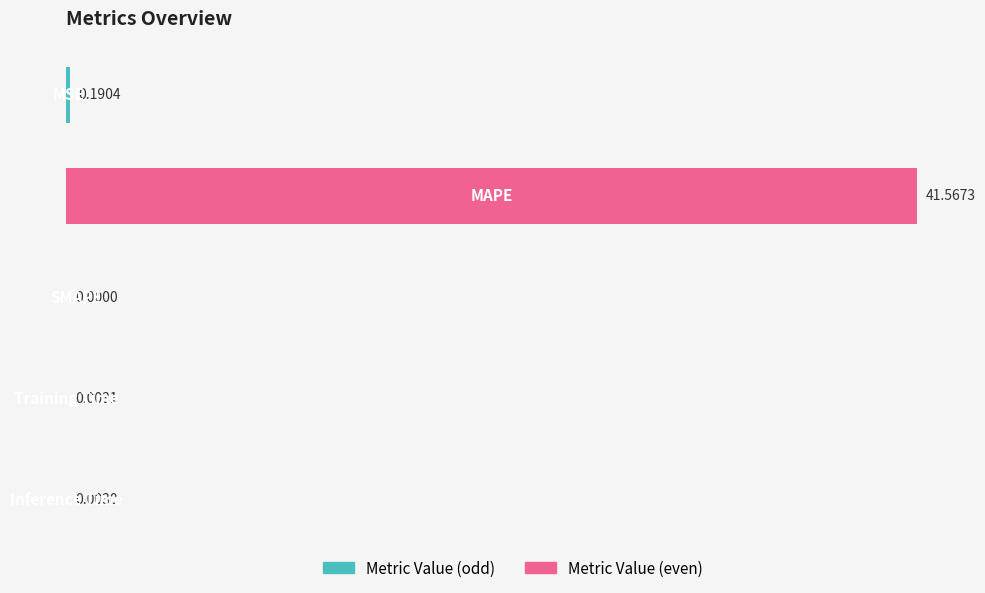

Are the bars horizontal?

Yes